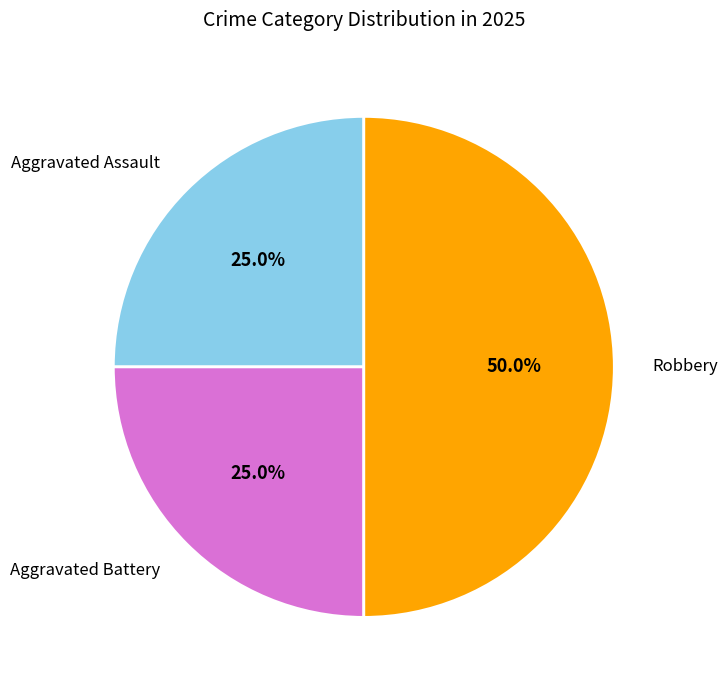

To the nearest percent, what portion does Aggravated Assault represent?

25%